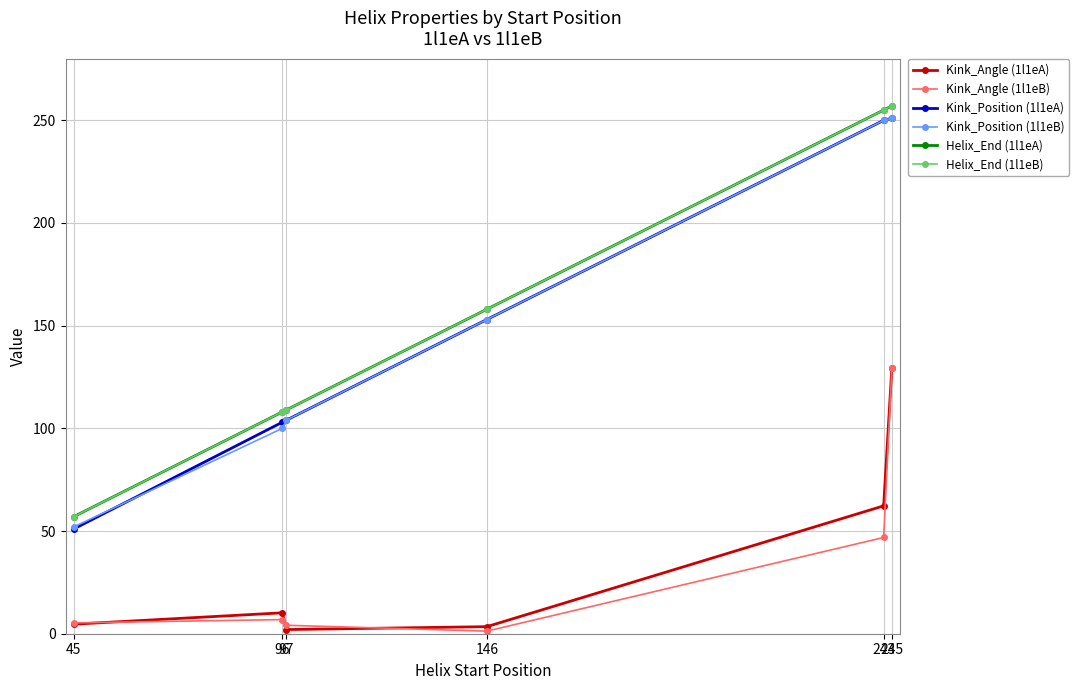

Does the chart have visible grid lines?

Yes